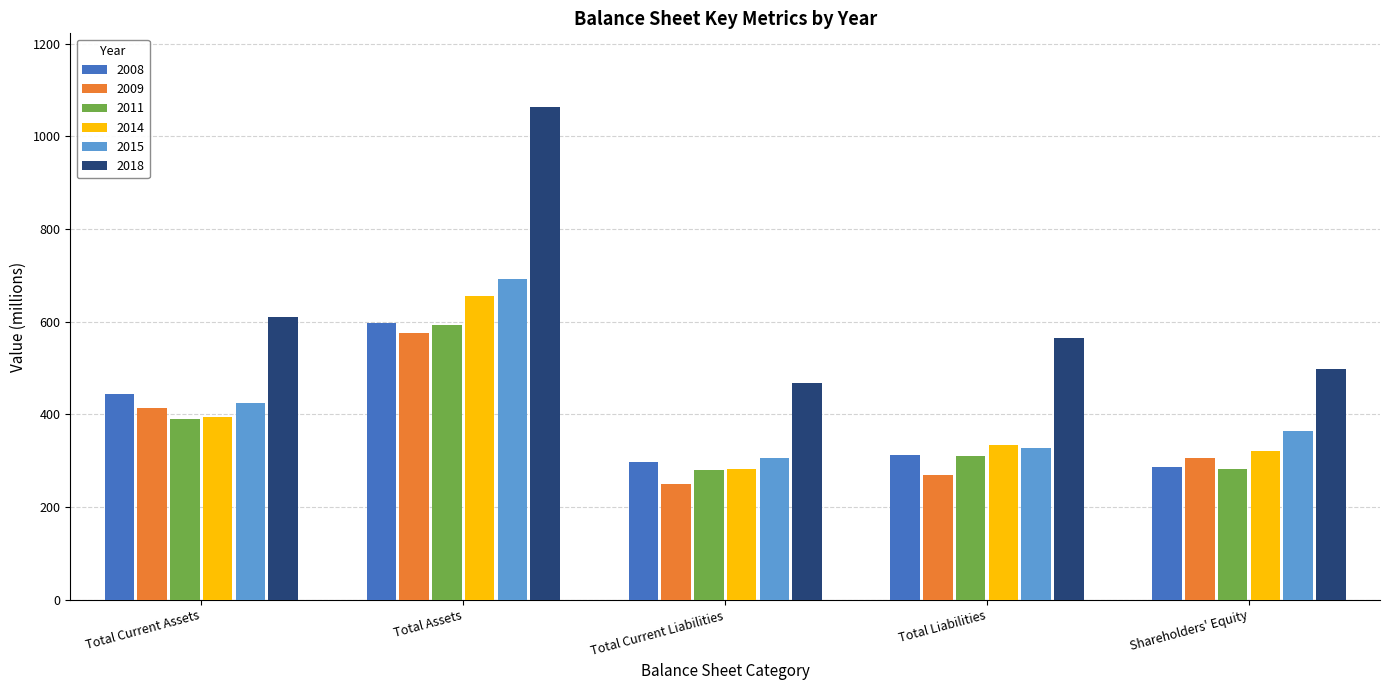

At which category is the sum across all series the highest?

Total Assets